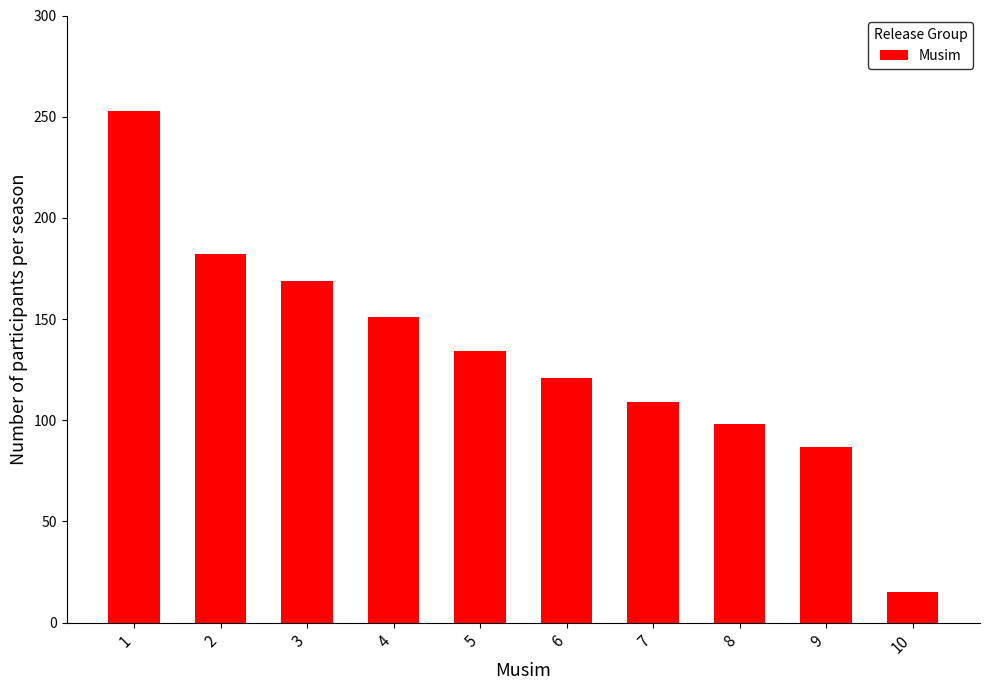

What is the minimum value shown in the chart?

15